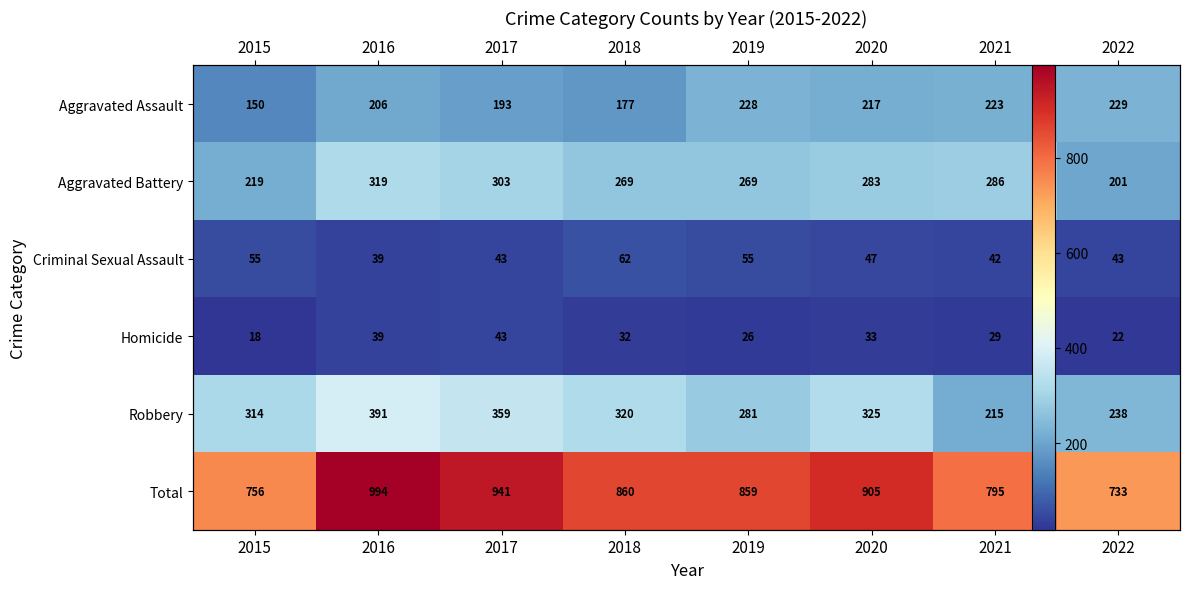

What is the difference between the highest and lowest values at 2018?

828